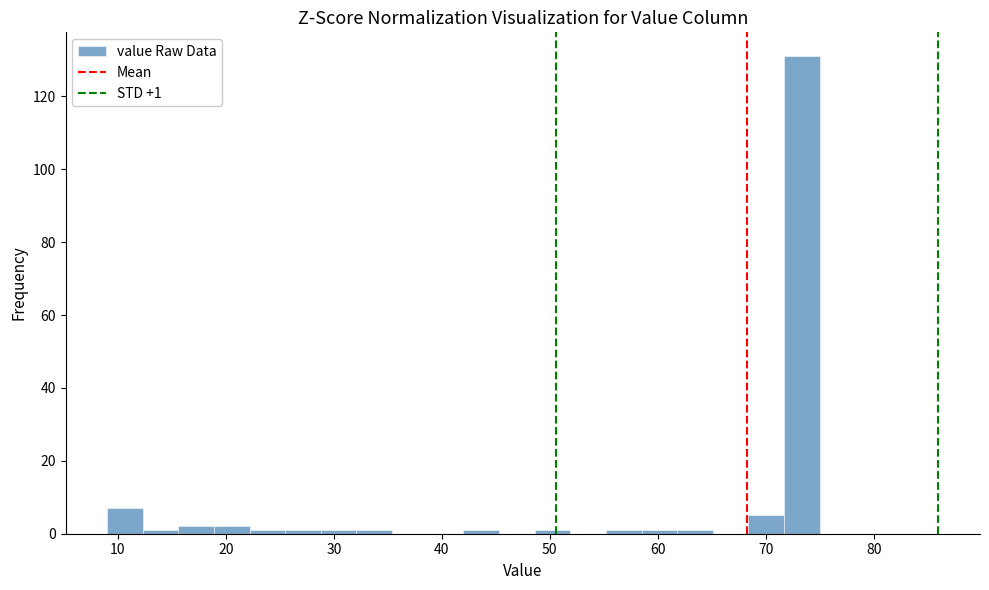

Around what value on the x-axis is the tallest bar? Give the approximate position of its centre, as read against the axis.

73